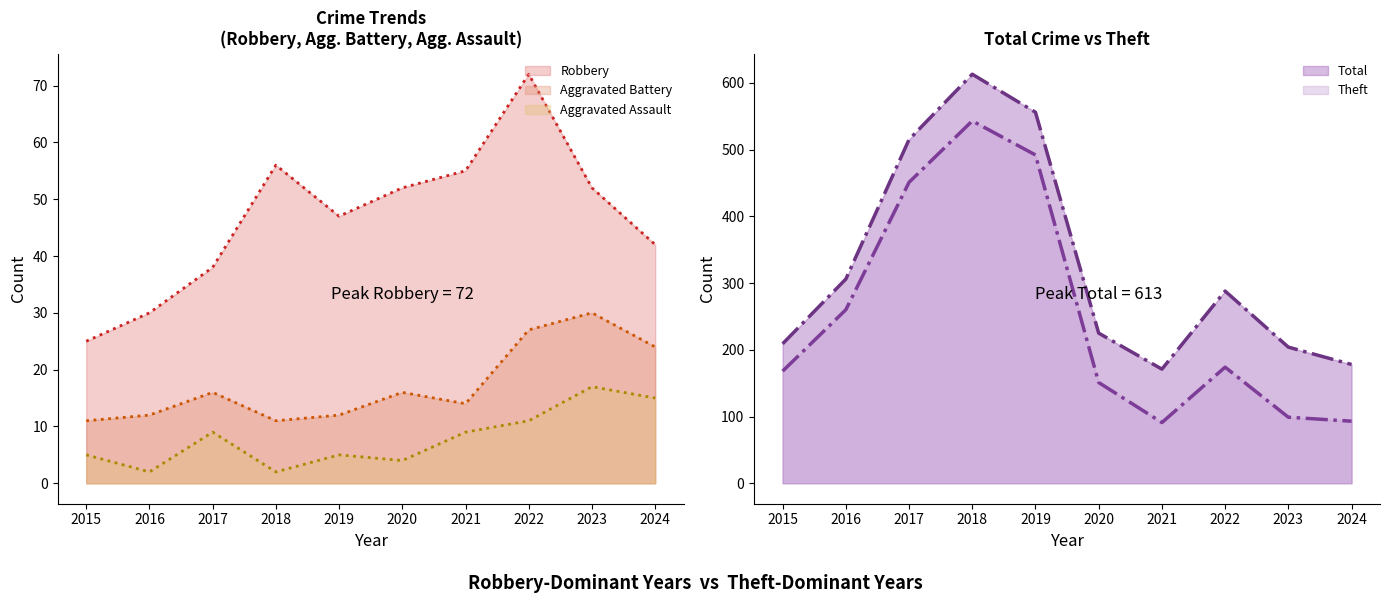

Read the Aggravated Battery value at 2024, to the nearest 5.

25